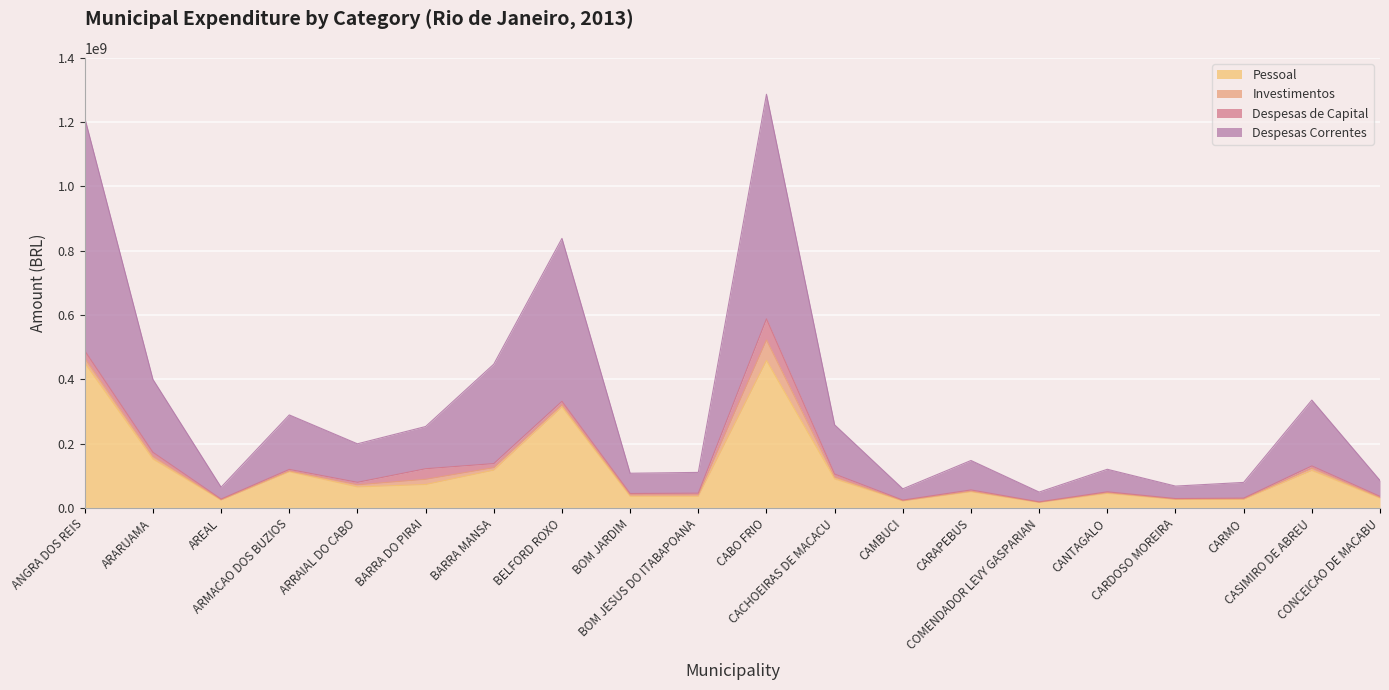

True or false: Pessoal and Despesas Correntes intersect in this chart.

False